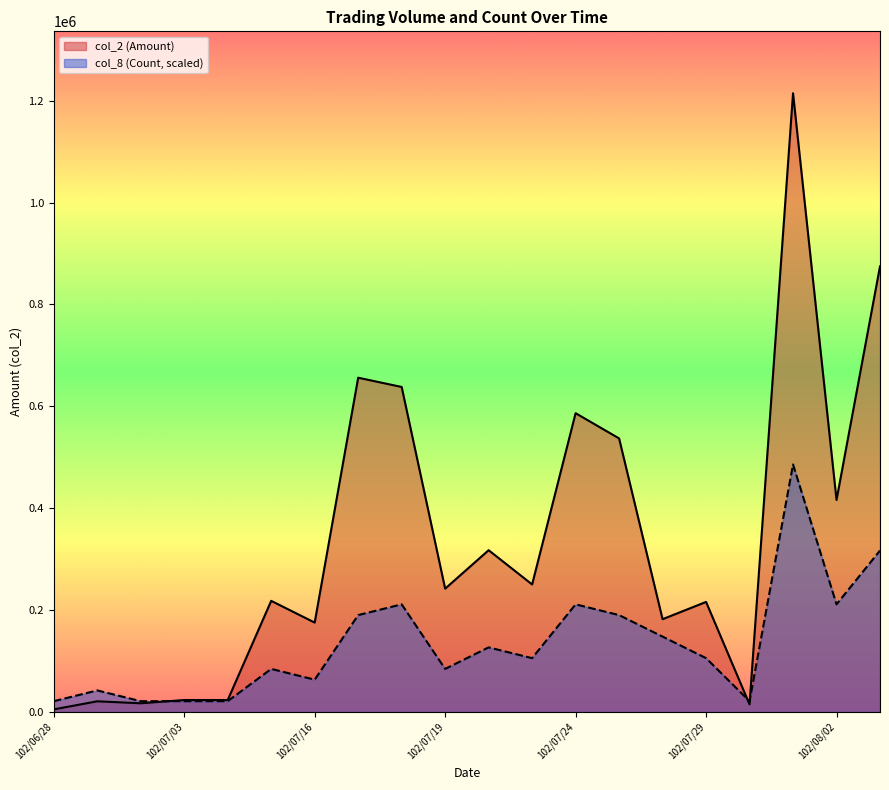

Between 102/07/16 and 102/07/29, which series saw the biggest shift?

col_8 (Count, scaled)